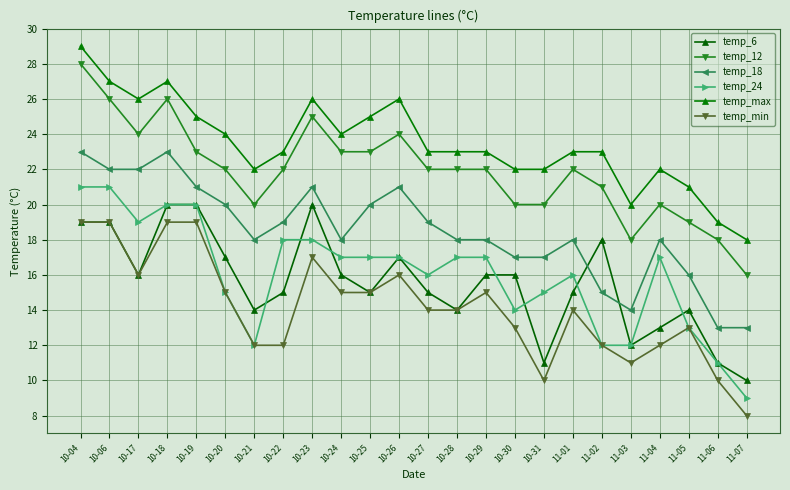

What position from the left is 10-06?

2